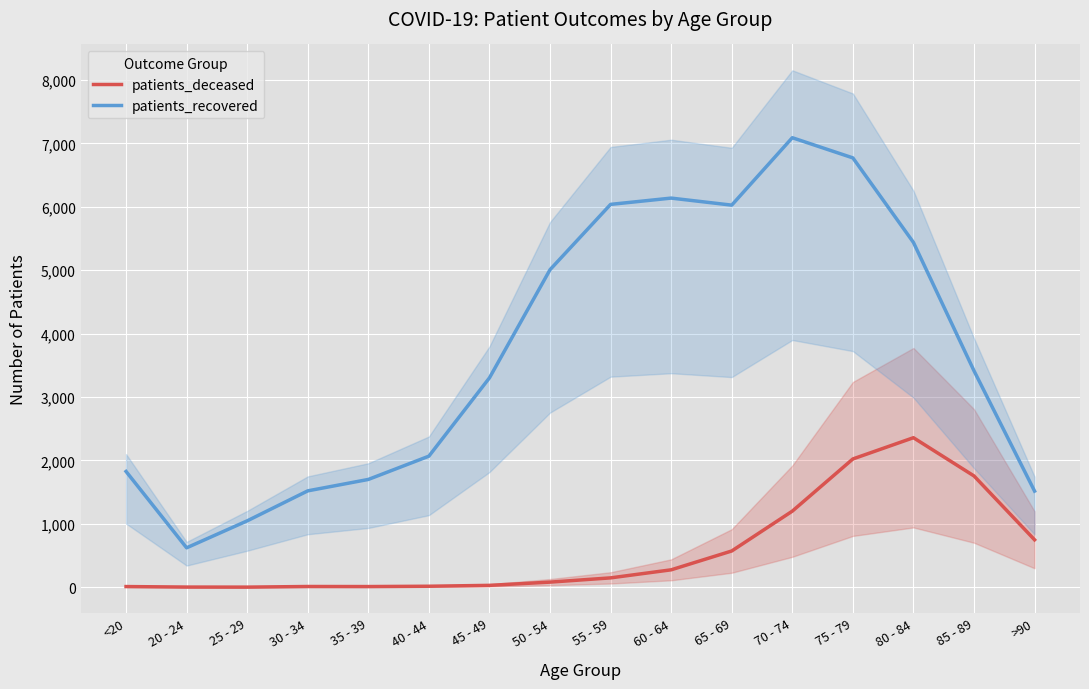

True or false: patients_deceased has a value of 2023 at 75 - 79.

True